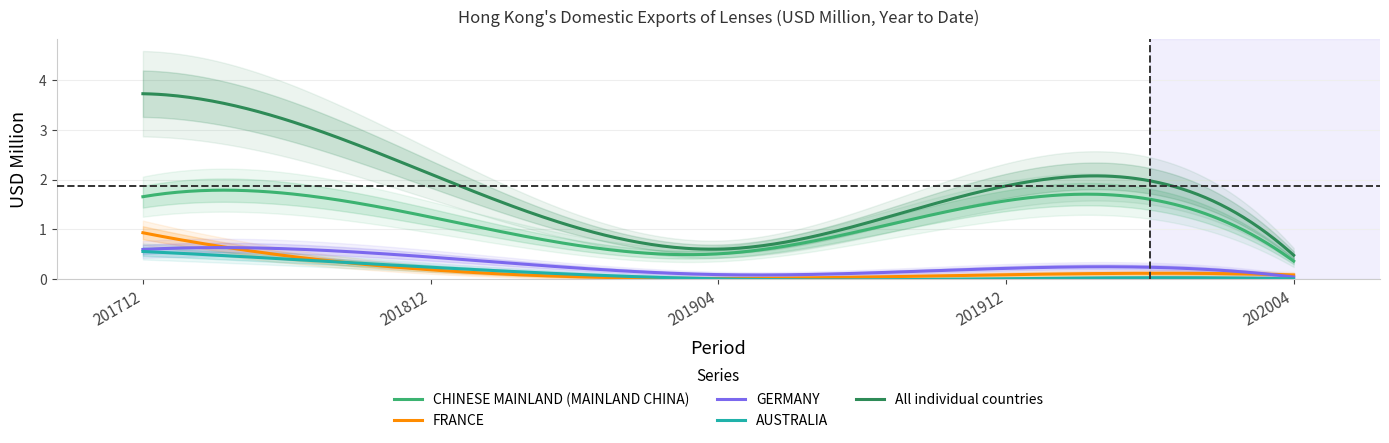

List the series in order of their peak value, highest first.

All individual countries, CHINESE MAINLAND (MAINLAND CHINA), FRANCE, GERMANY, AUSTRALIA